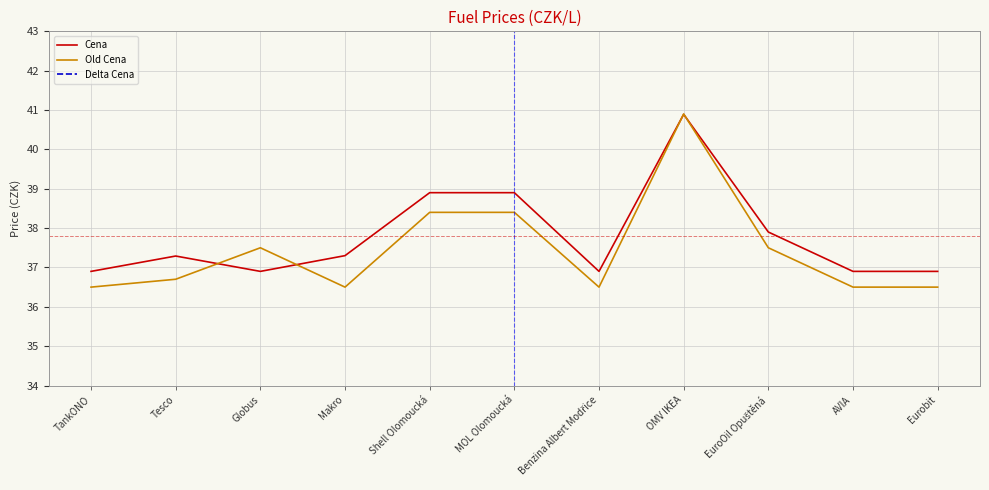

What is the label of the 3rd point from the right?

EuroOil Opuštěná